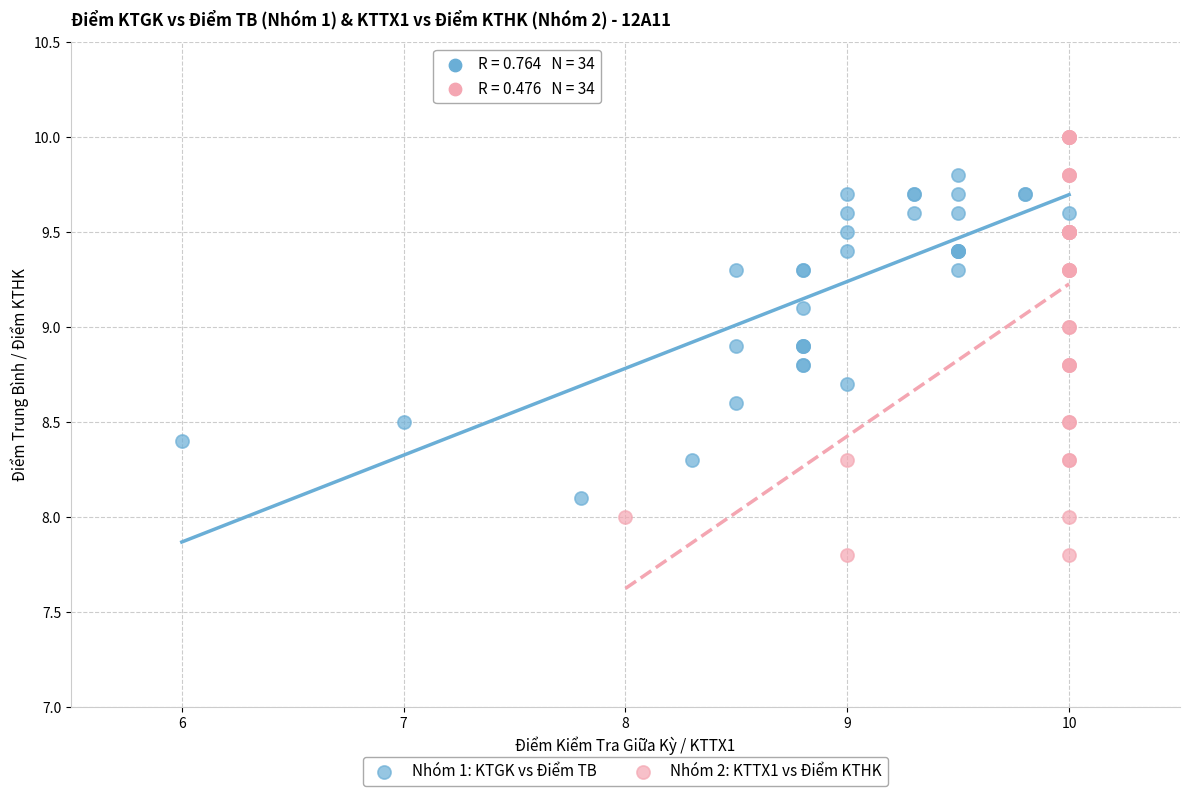

Which series has the largest Y range (max minus min)?

Nhóm 2: KTTX1 vs Điểm KTHK